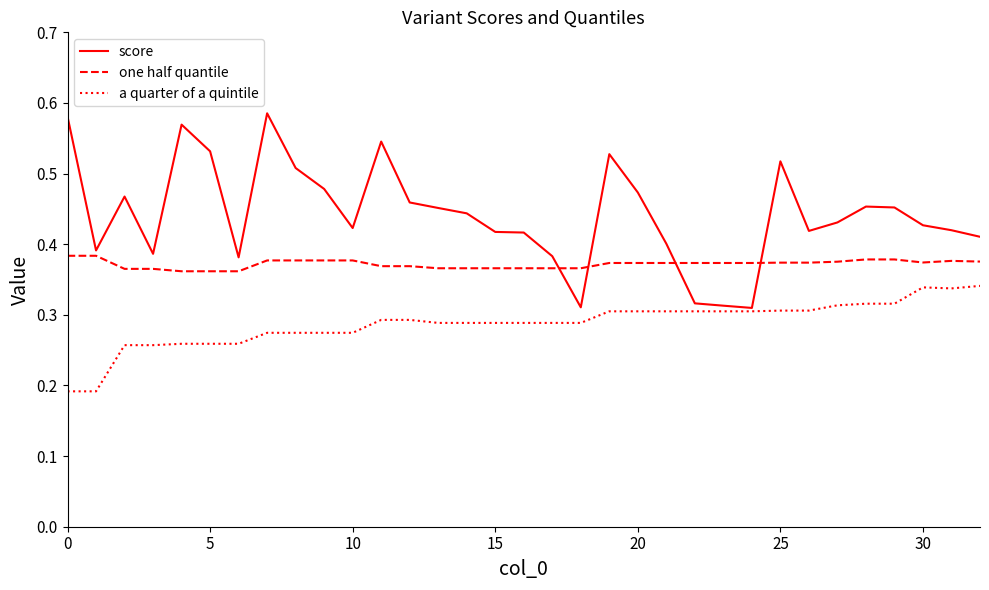

Which series ends up on top after the final intersection of score and one half quantile?

score